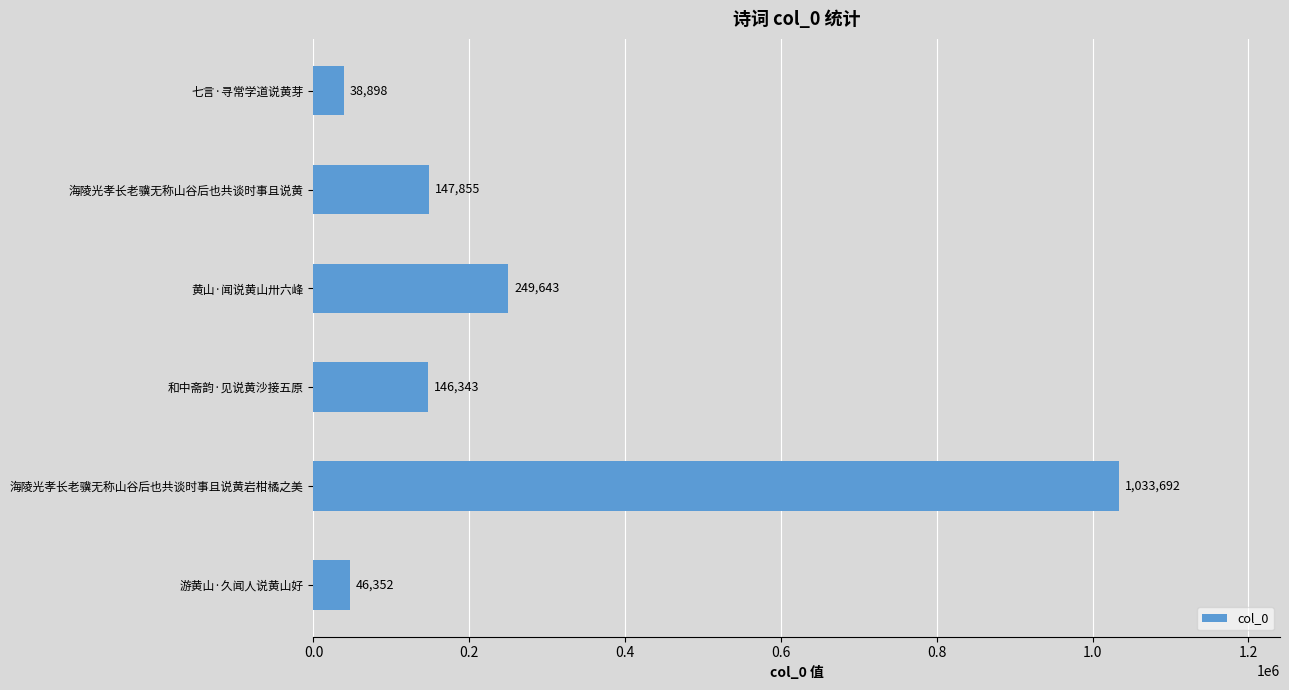

Does the chart contain stacked bars?

No